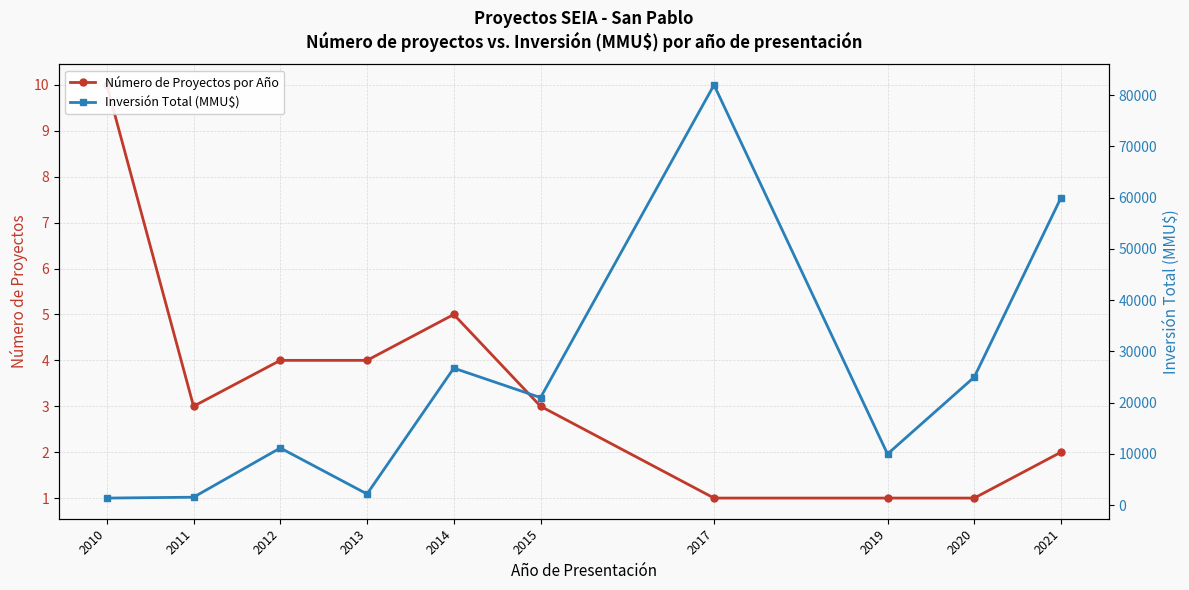

Which series changed the most between 2015 and 2020?

Inversión Total (MMU$)